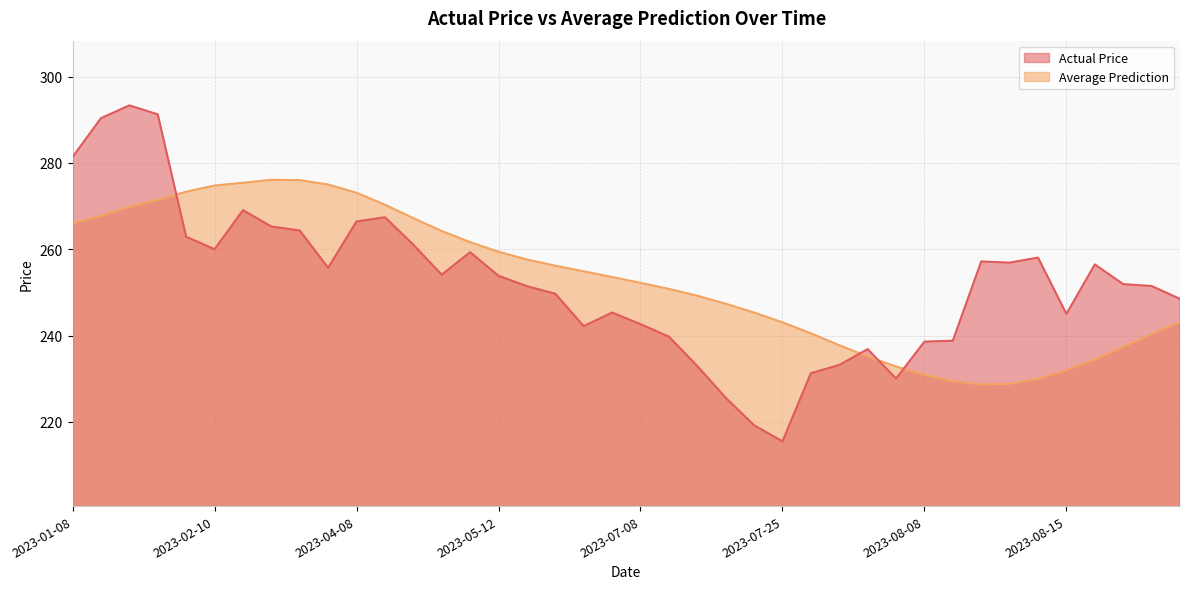

Reading left to right, what are all the values shown in this chart?

Actual Price: 2023-01-08=281.4	2023-01-09=290.4	2023-01-11=293.3	2023-01-12=291.3	2023-02-08=262.9	2023-02-10=260.0	2023-02-11=269.1	2023-03-08=265.3	2023-03-10=264.4	2023-03-11=255.7	2023-04-08=266.4	2023-04-10=267.4	2023-04-12=261.1	2023-05-09=254.1	2023-05-10=259.3	2023-05-12=253.9	2023-06-09=251.4	2023-06-10=249.7	2023-06-11=242.2	2023-06-12=245.3	2023-07-08=242.6	2023-07-09=239.8	2023-07-11=233.0	2023-07-12=225.6	2023-07-24=219.2	2023-07-25=215.5	2023-07-26=231.3	2023-07-27=233.2	2023-07-28=236.9	2023-07-31=230.0	2023-08-08=238.6	2023-08-09=238.8	2023-08-11=257.2	2023-08-12=256.9	2023-08-14=258.1	2023-08-15=245.0	2023-08-16=256.5	2023-08-17=251.9	2023-08-18=251.5	2023-08-21=248.5
Average Prediction: 2023-01-08=266.0	2023-01-09=267.7	2023-01-11=269.8	2023-01-12=271.4	2023-02-08=273.3	2023-02-10=274.8	2023-02-11=275.4	2023-03-08=276.1	2023-03-10=276.0	2023-03-11=275.0	2023-04-08=273.1	2023-04-10=270.3	2023-04-12=267.2	2023-05-09=264.2	2023-05-10=261.6	2023-05-12=259.4	2023-06-09=257.6	2023-06-10=256.2	2023-06-11=254.9	2023-06-12=253.6	2023-07-08=252.2	2023-07-09=250.8	2023-07-11=249.2	2023-07-12=247.4	2023-07-24=245.3	2023-07-25=243.1	2023-07-26=240.5	2023-07-27=237.8	2023-07-28=235.2	2023-07-31=232.8	2023-08-08=230.9	2023-08-09=229.4	2023-08-11=228.7	2023-08-12=228.8	2023-08-14=230.0	2023-08-15=231.9	2023-08-16=234.5	2023-08-17=237.4	2023-08-18=240.4	2023-08-21=243.2